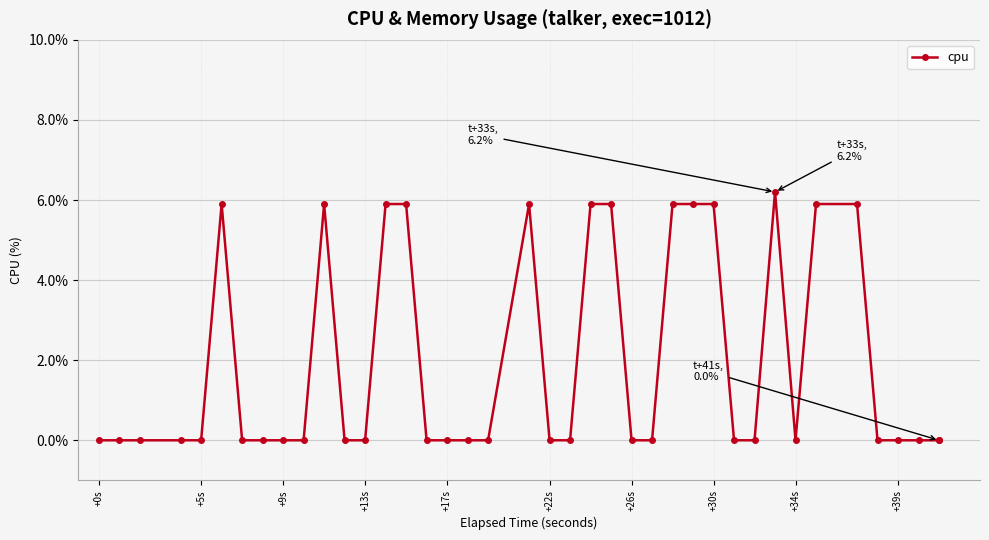

What is the value of the 23rd point from the left?

5.9